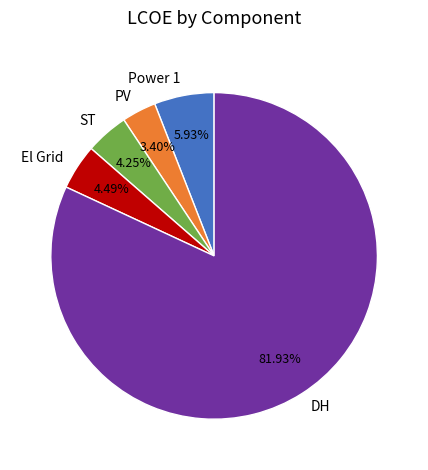

Which slice is the largest?

DH